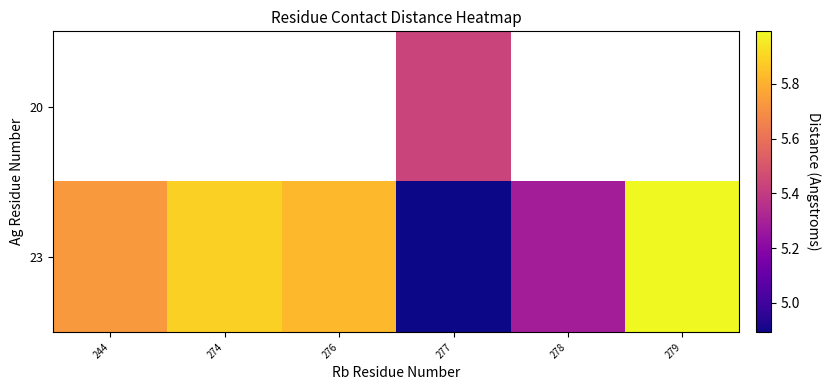

List the labels in order of 23 value, smallest first.

277, 278, 244, 276, 274, 279